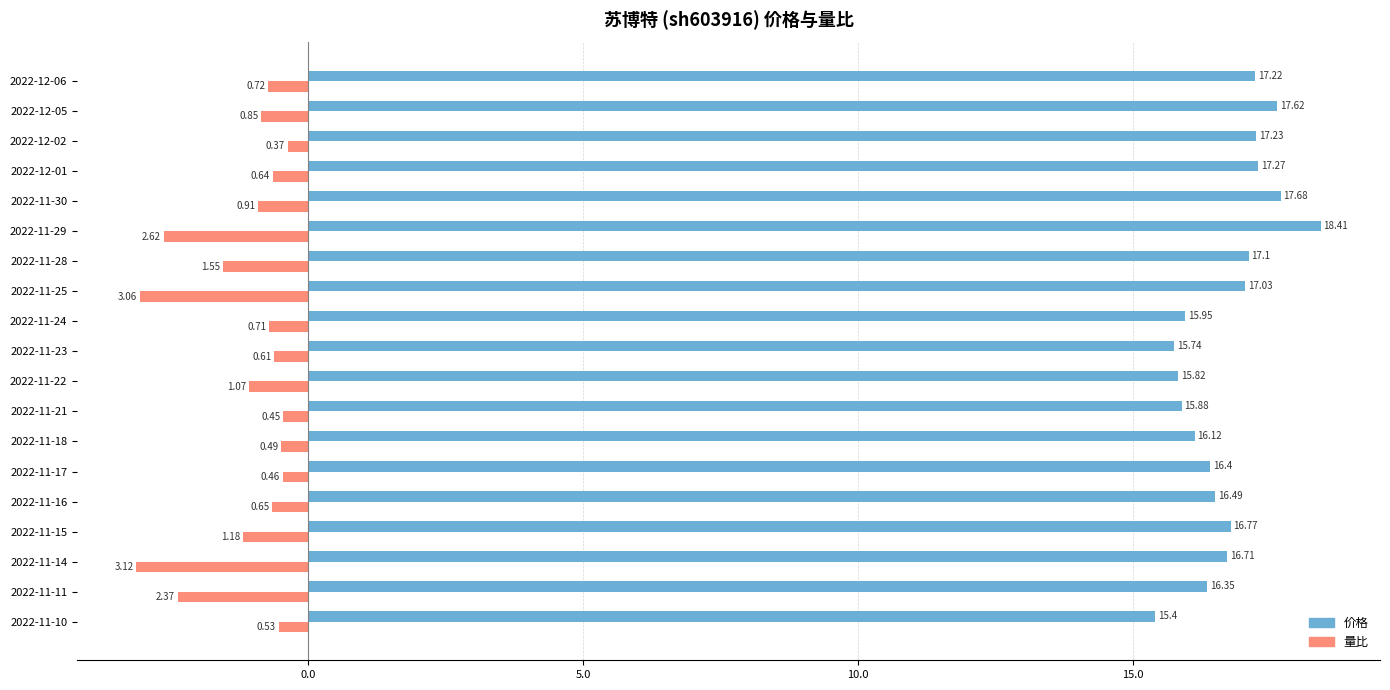

What is the sum of the 量比 values at 2022-11-30 and 2022-11-25?

-4.0